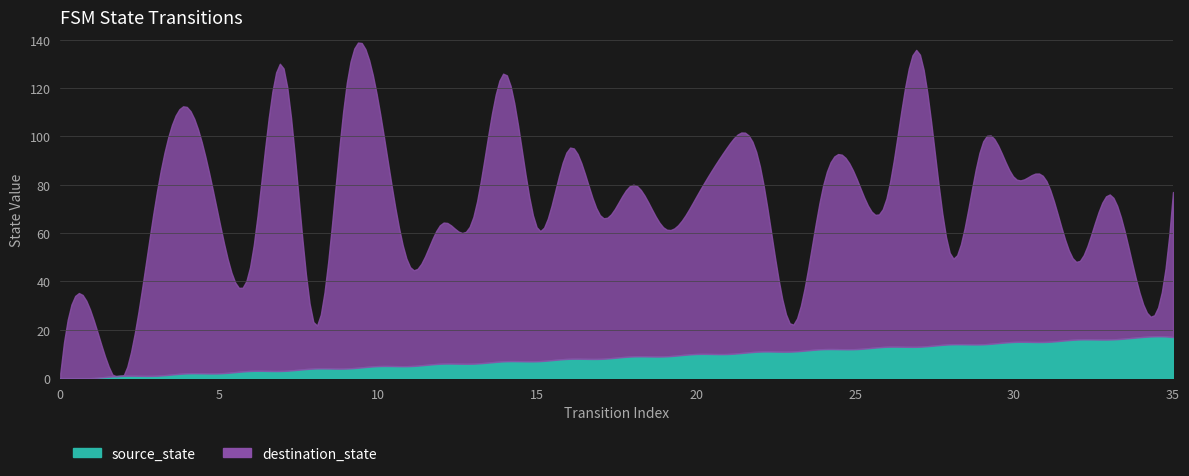

How many data points in source_state are less than 9?

18